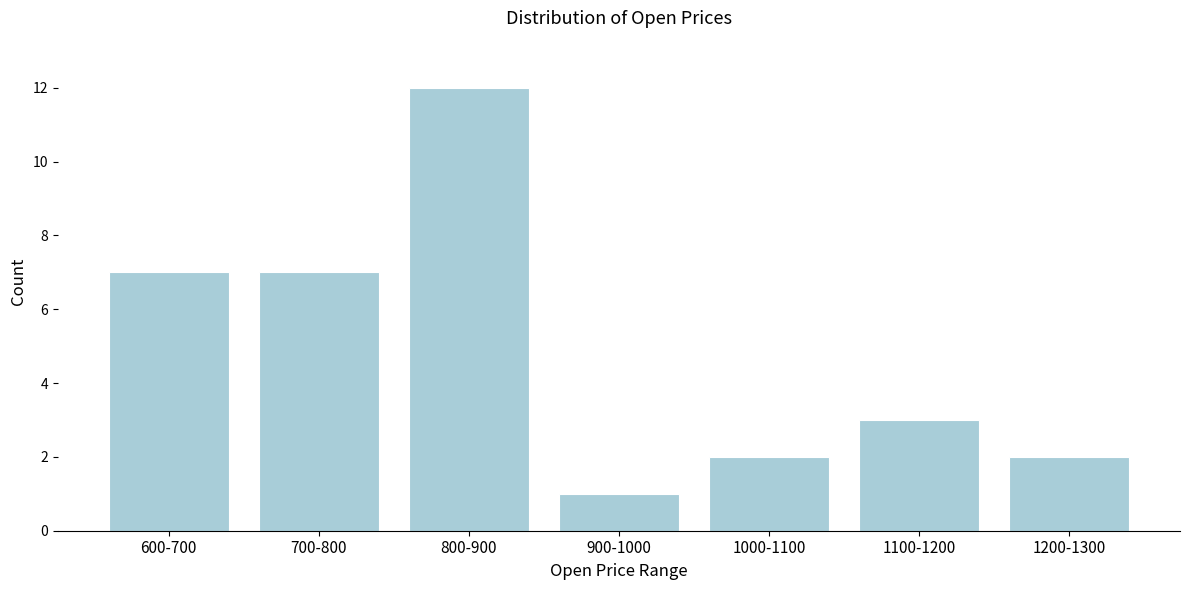

Reading left to right, transcribe all the data shown in this chart.

7	7	12	1	2	3	2